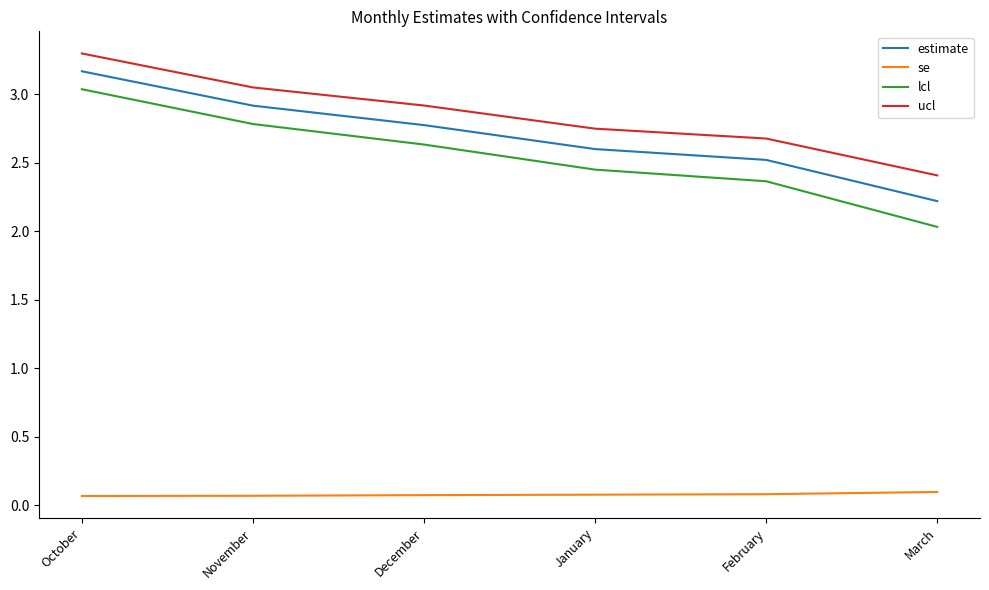

What is the difference between the second highest and minimum values in the estimate series?

0.7